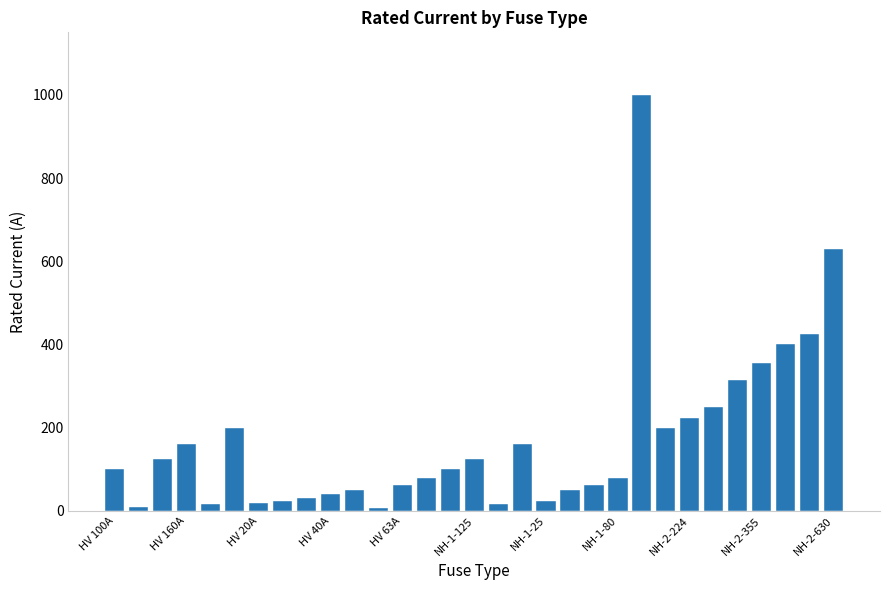

What is the average value?

172.4